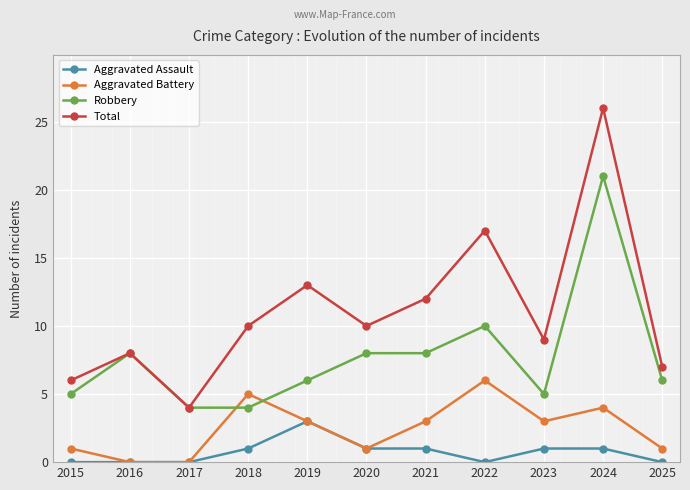

Which series has the widest spread of values?

Total